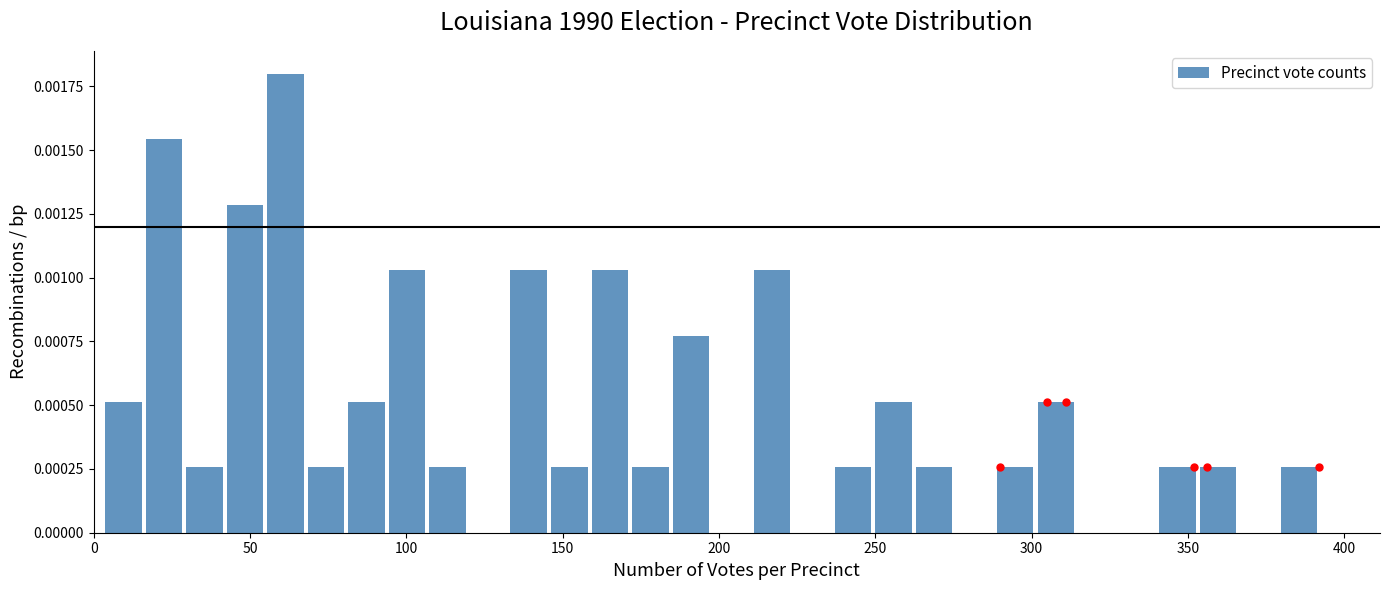

Around what value on the x-axis is the tallest bar? Give the approximate position of its centre, as read against the axis.

60